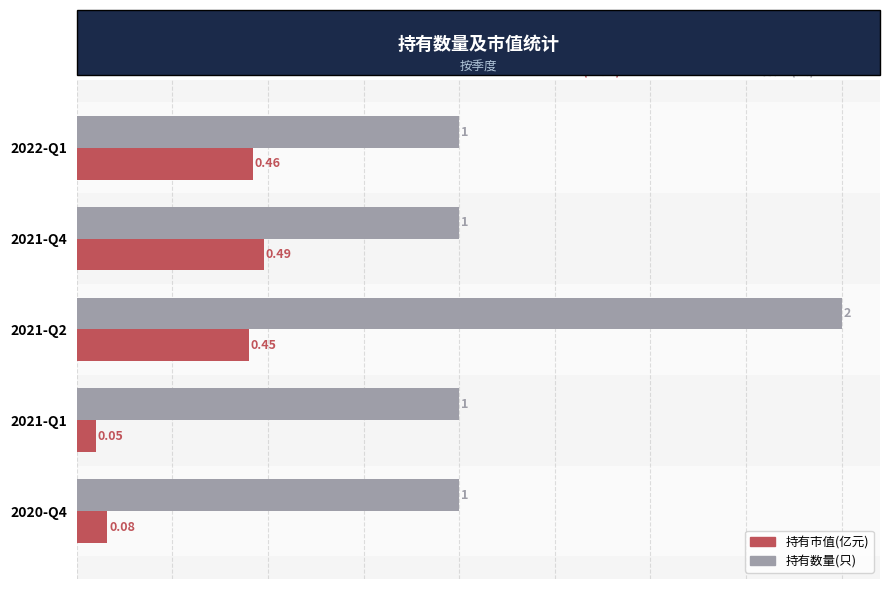

Which series has the largest total across all categories?

持有数量(只)